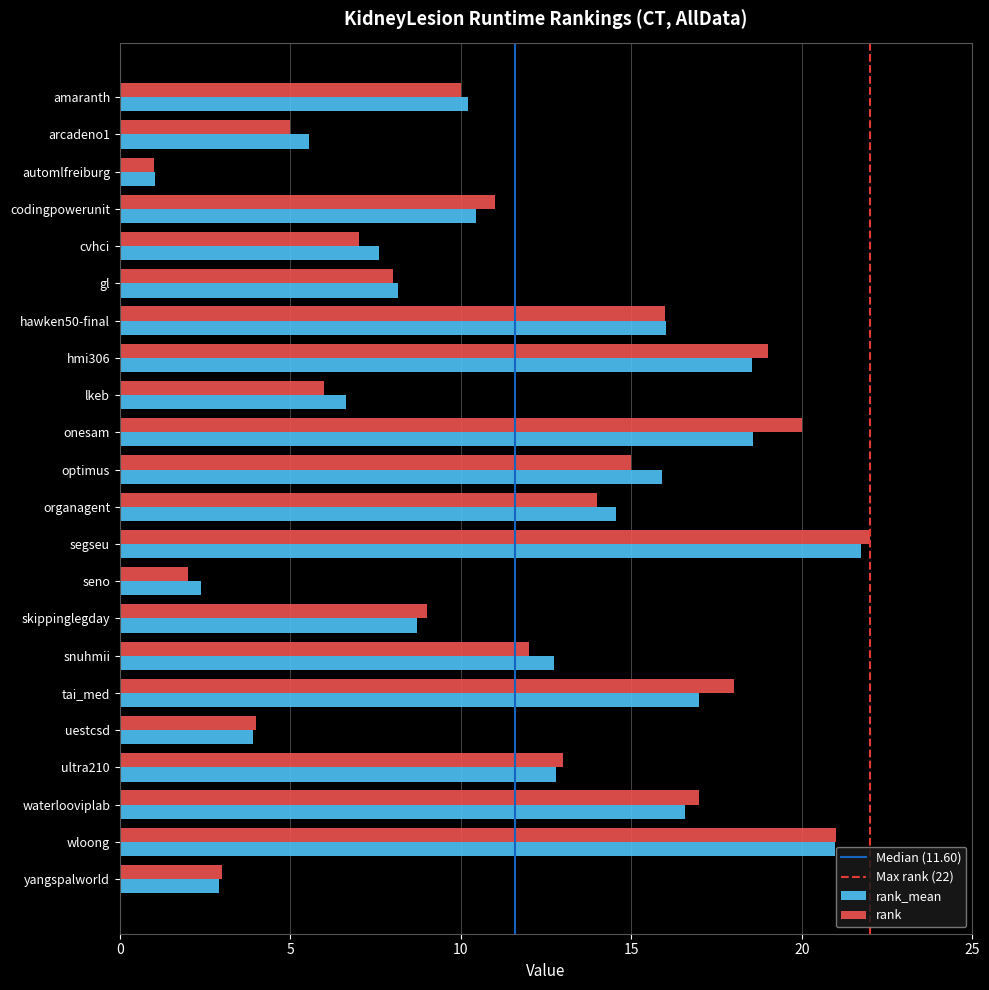

What is the spread (max minus min) of values at yangspalworld?

0.1